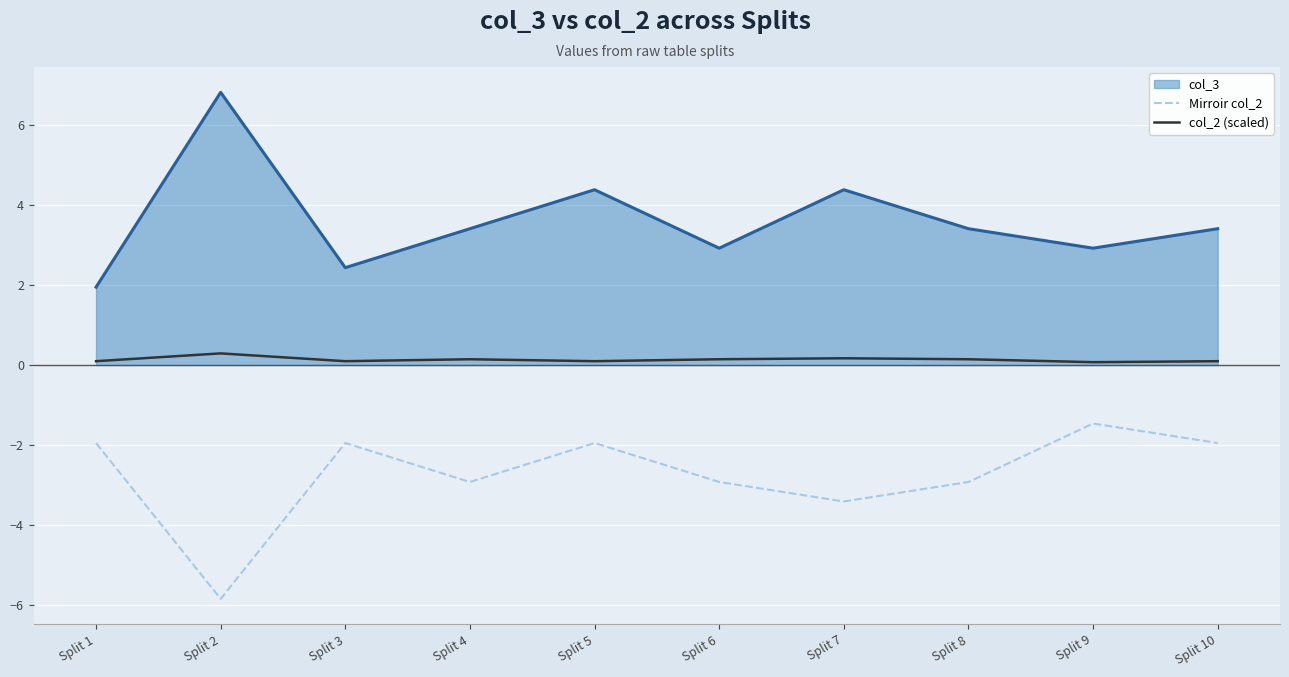

True or false: col_2 (scaled) and Mirroir col_2 cross at least once.

False